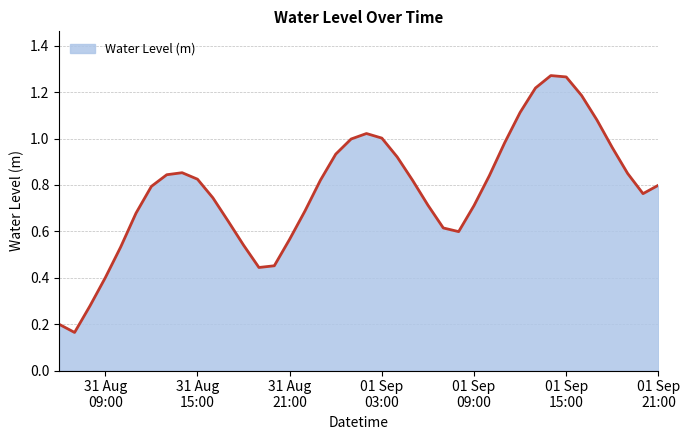

List the labels in order of value, largest first.

2023-09-01 14:00:00, 2023-09-01 15:00:00, 2023-09-01 13:00:00, 2023-09-01 16:00:00, 2023-09-01 12:00:00, 2023-09-01 17:00:00, 2023-09-01 02:00:00, 2023-09-01 03:00:00, 2023-09-01 01:00:00, 2023-09-01 11:00:00, 2023-09-01 18:00:00, 2023-09-01 00:00:00, 2023-09-01 04:00:00, 2023-08-31 14:00:00, 2023-09-01 19:00:00, 2023-08-31 13:00:00, 2023-09-01 10:00:00, 2023-08-31 15:00:00, 2023-08-31 23:00:00, 2023-09-01 05:00:00, 2023-09-01 21:00:00, 2023-08-31 12:00:00, 2023-09-01 20:00:00, 2023-08-31 16:00:00, 2023-09-01 06:00:00, 2023-09-01 09:00:00, 2023-08-31 22:00:00, 2023-08-31 11:00:00, 2023-08-31 17:00:00, 2023-09-01 07:00:00, 2023-09-01 08:00:00, 2023-08-31 21:00:00, 2023-08-31 18:00:00, 2023-08-31 10:00:00, 2023-08-31 20:00:00, 2023-08-31 19:00:00, 2023-08-31 09:00:00, 2023-08-31 08:00:00, 2023-08-31 06:00:00, 2023-08-31 07:00:00